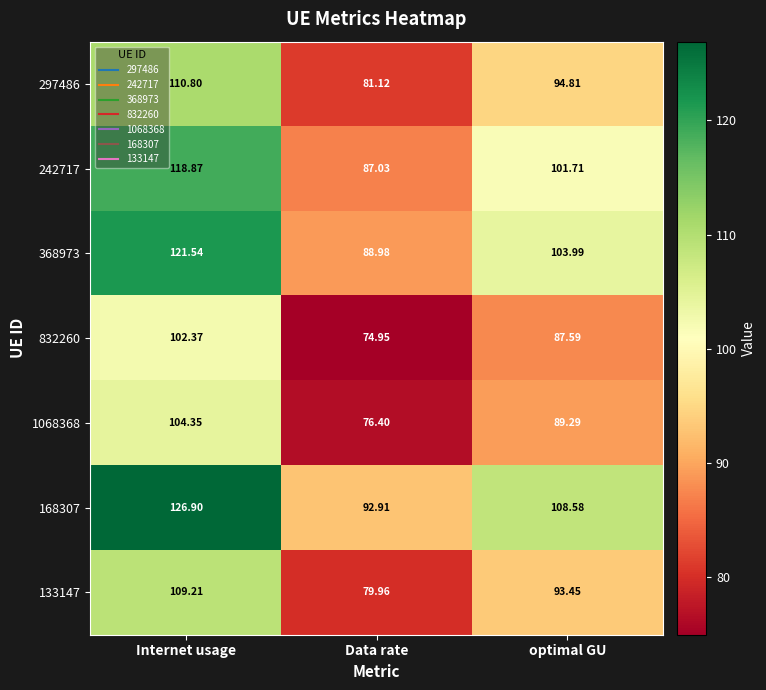

Where does the 297486 series first go above 94?

Internet usage